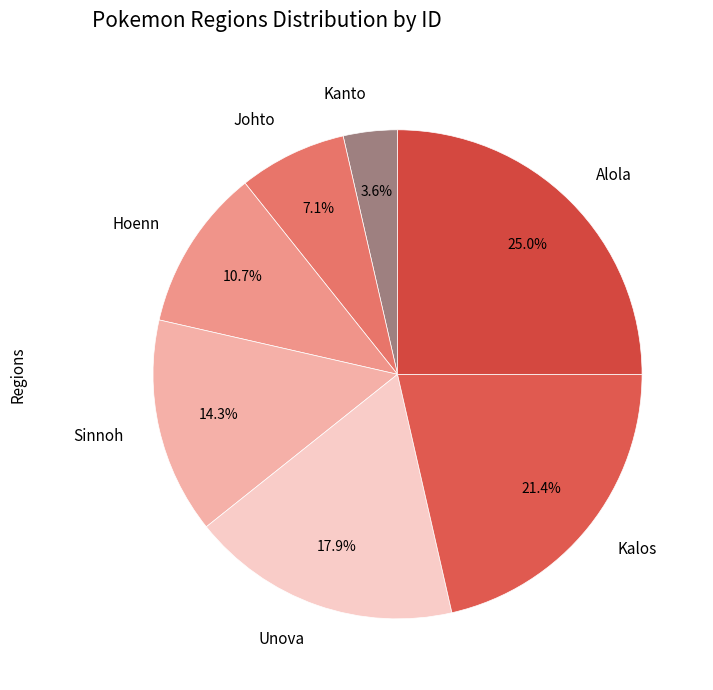

Is there a majority slice in this chart?

No